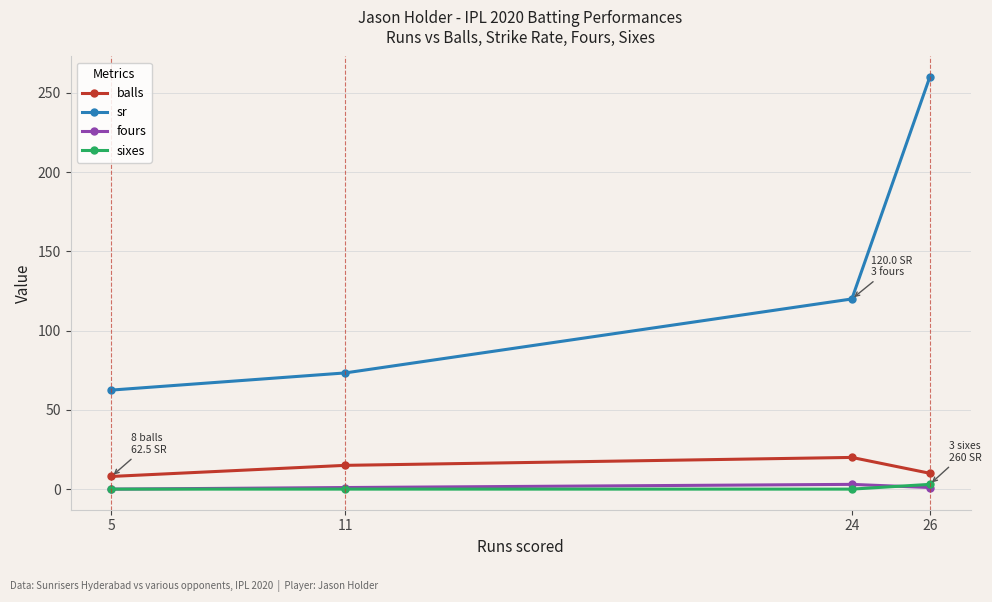

Which category has the highest value across all series?

26